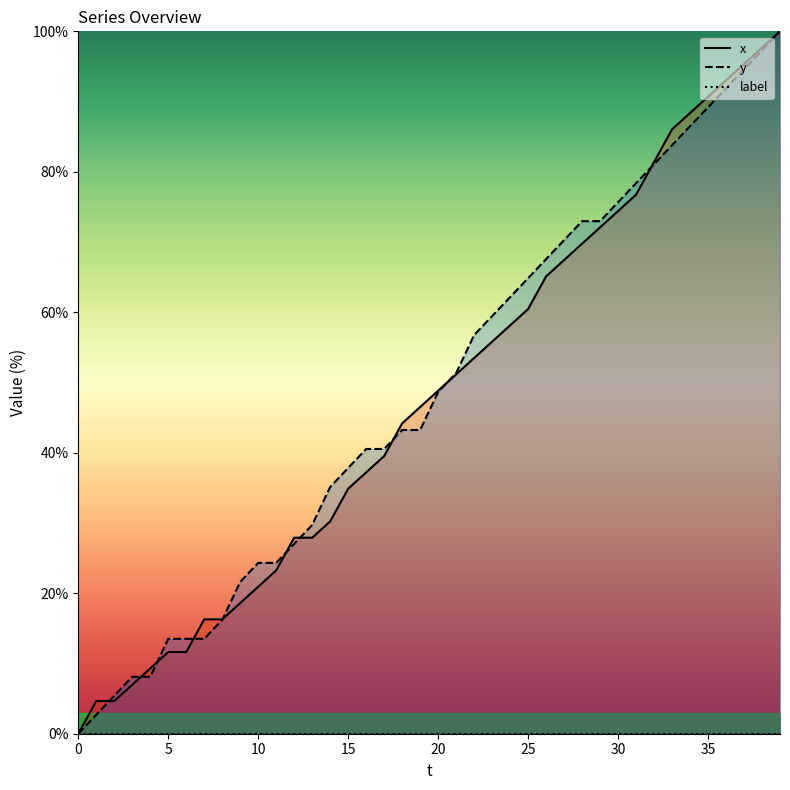

The value of label at 17 is 0.0. True or false?

True